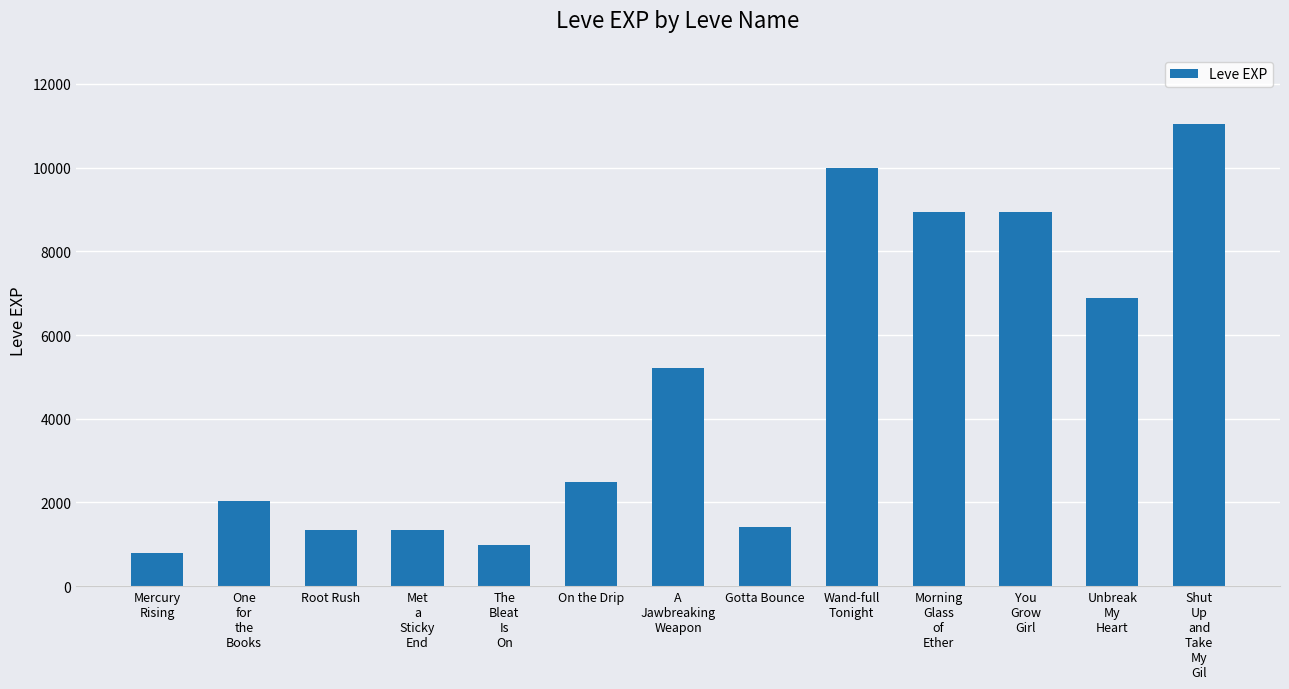

Does the chart contain any negative values?

No